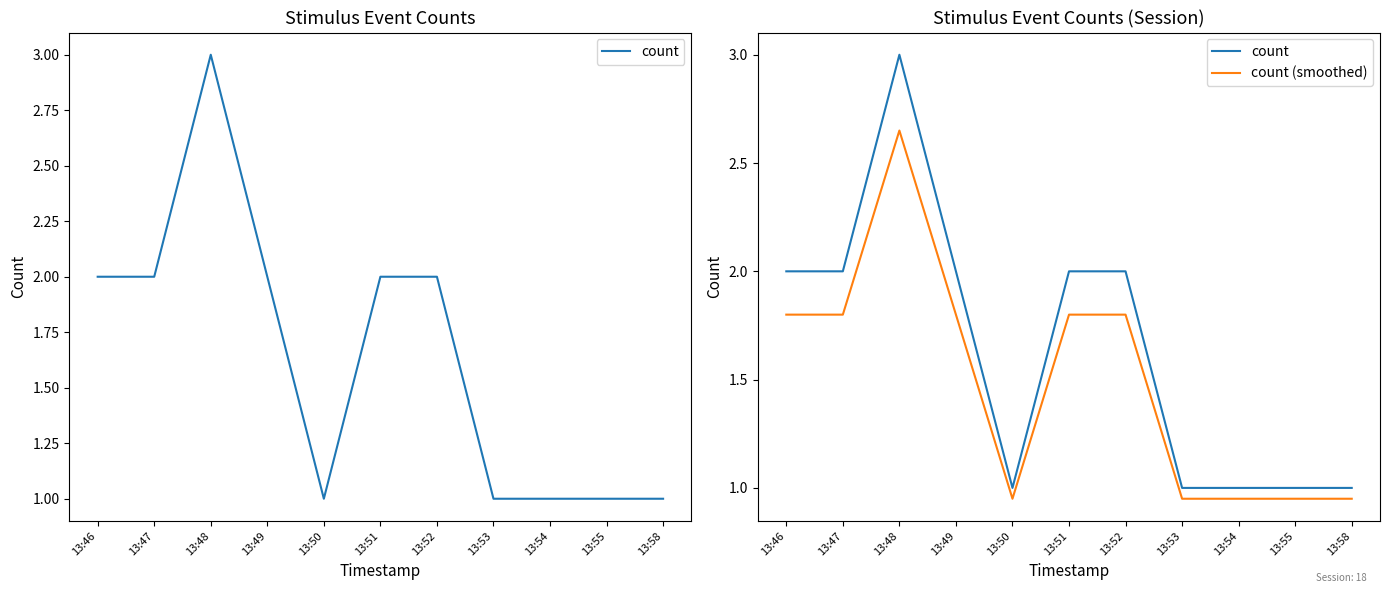

Reading right to left, transcribe all the data shown in this chart.

count: 1.0	1.0	1.0	1.0	2.0	2.0	1.0	2.0	3.0	2.0	2.0
count (smoothed): 0.9	0.9	0.9	0.9	1.8	1.8	0.9	1.8	2.6	1.8	1.8